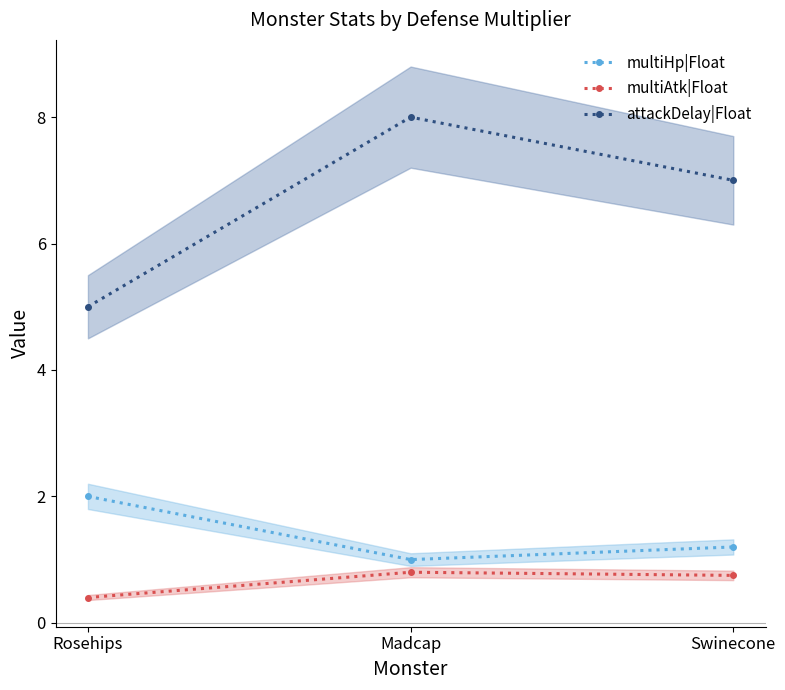

True or false: attackDelay|Float has a value of 7.0 at Swinecone.

True